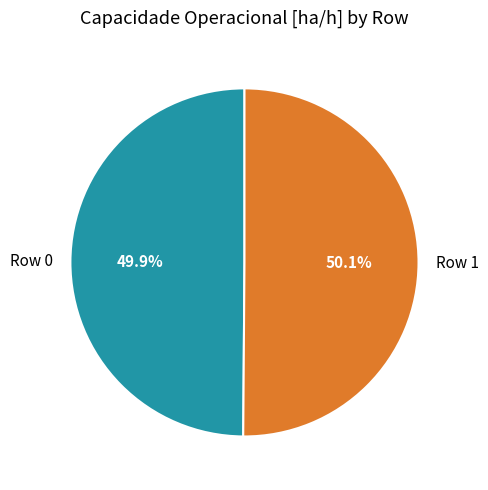

Is the sum of Row 1 and Row 0 greater than half?

Yes